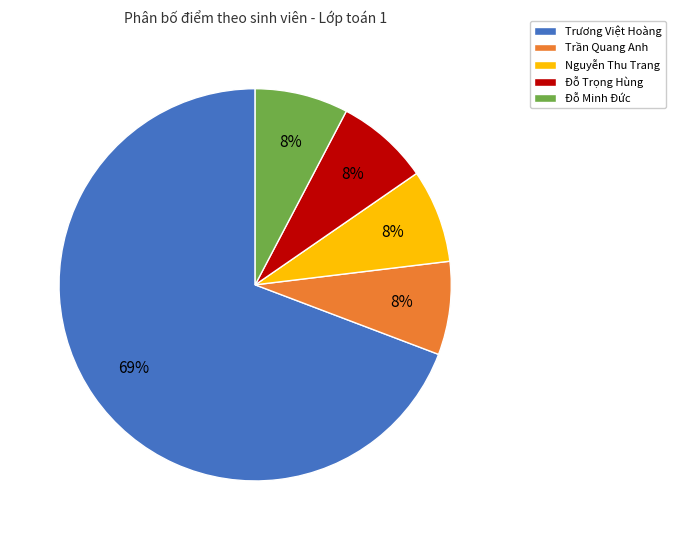

The Đỗ Trọng Hùng slice represents 8% of the pie. True or false?

True